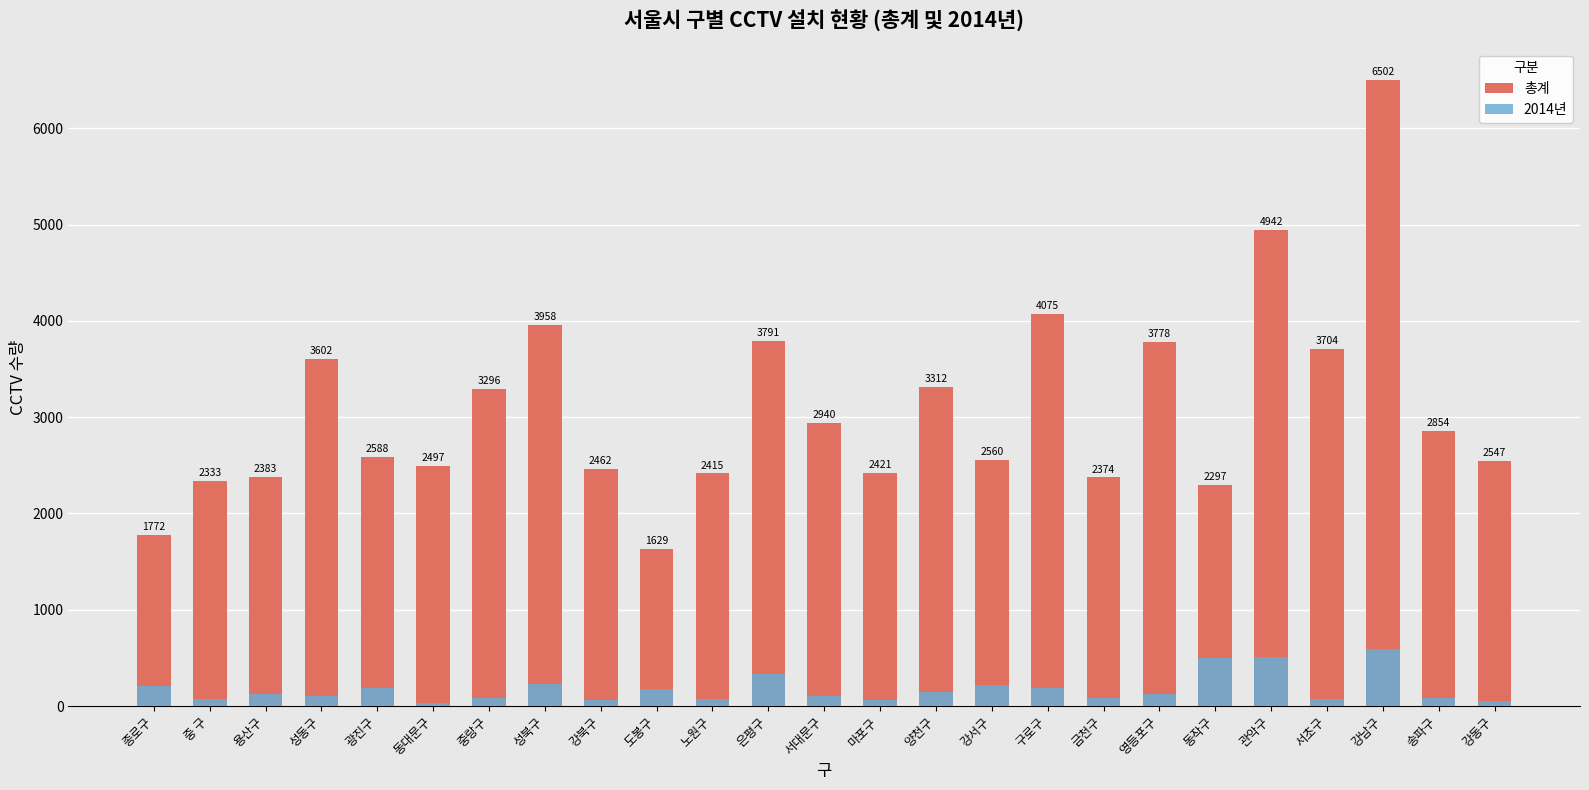

What is the total value across all series at 동대문구?

2526